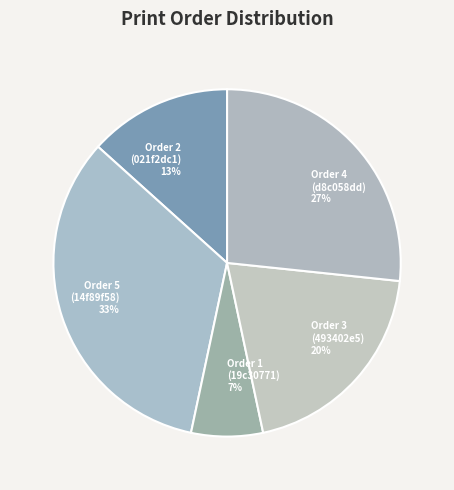

The Order 3 (493402e5) slice represents 13% of the pie. True or false?

False